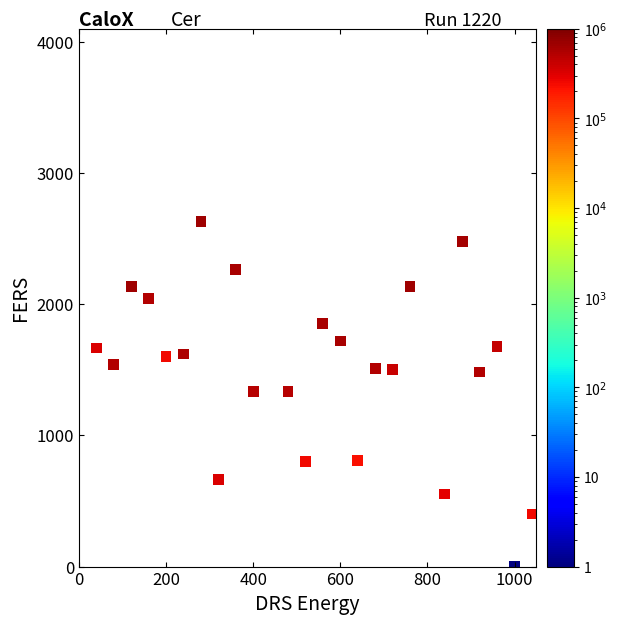

What is the range of Y values (max minus min)?

2632.0